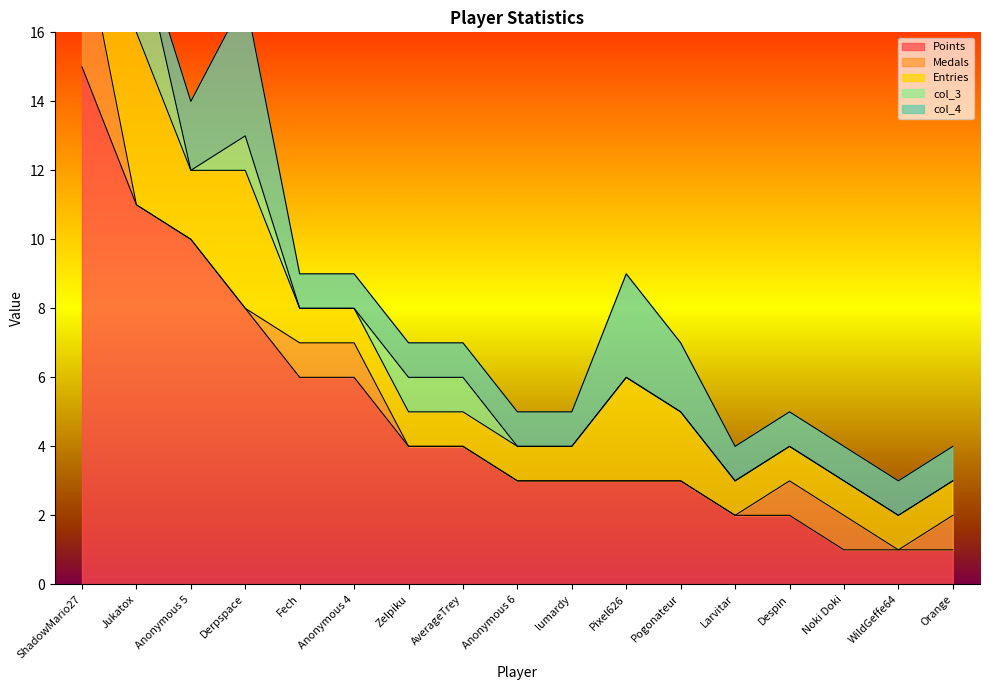

At which category does the chart reach its peak across all series?

ShadowMario27